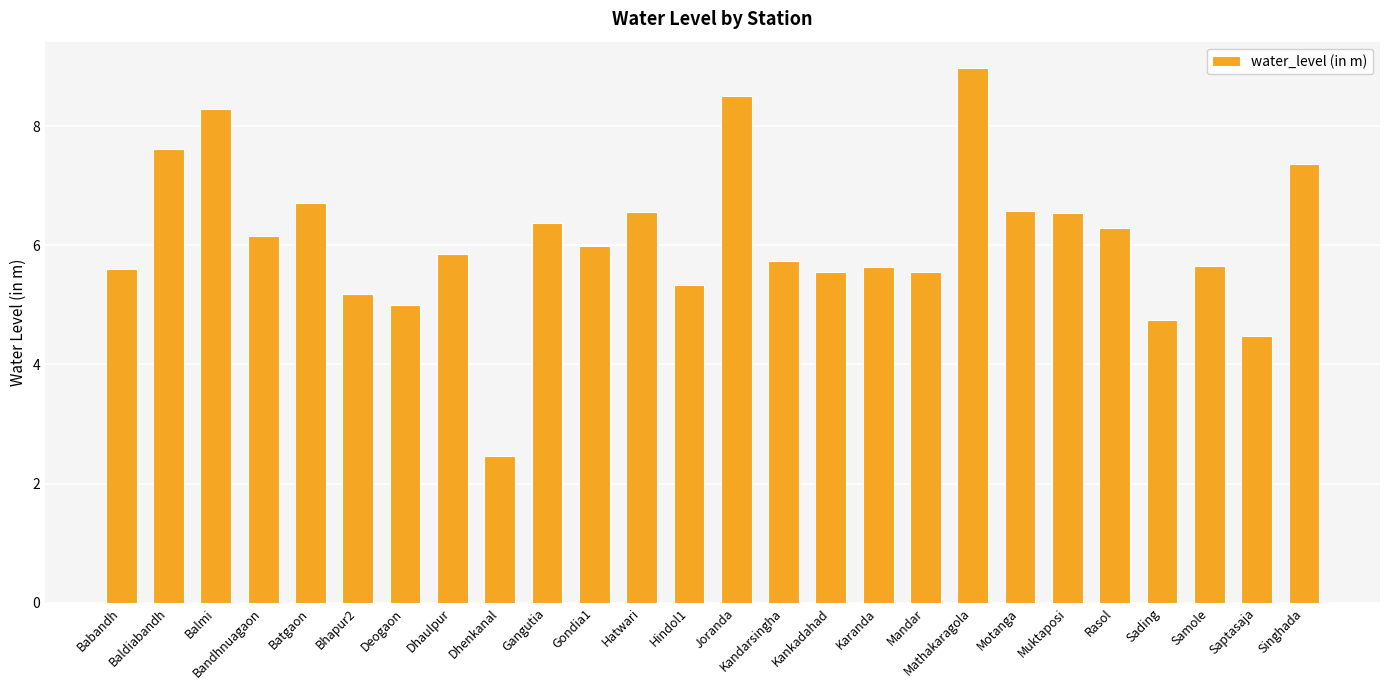

How many distinct data groups are displayed?

1